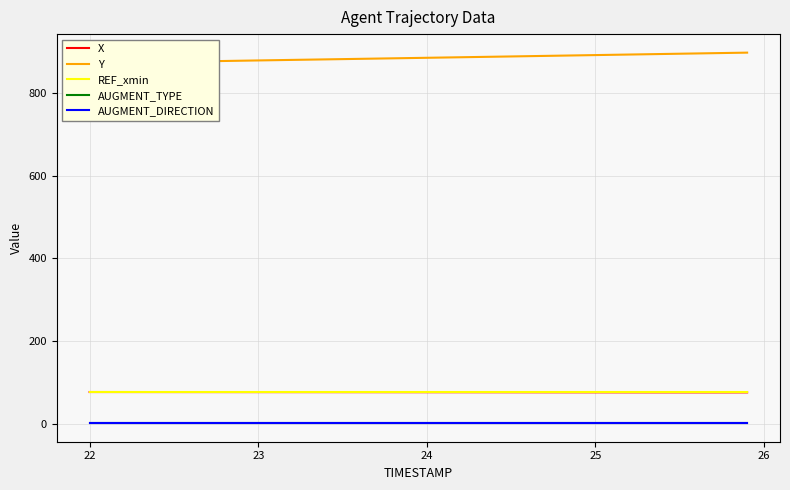

The AUGMENT_TYPE series shows 1.0 at 25. True or false?

True